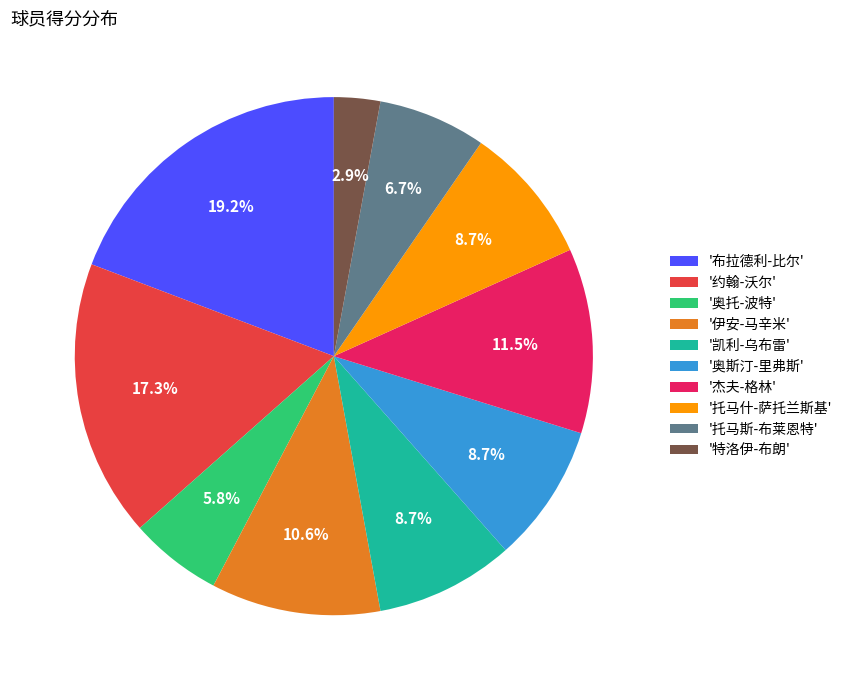

Which category has the smallest portion of the pie?

'特洛伊-布朗'